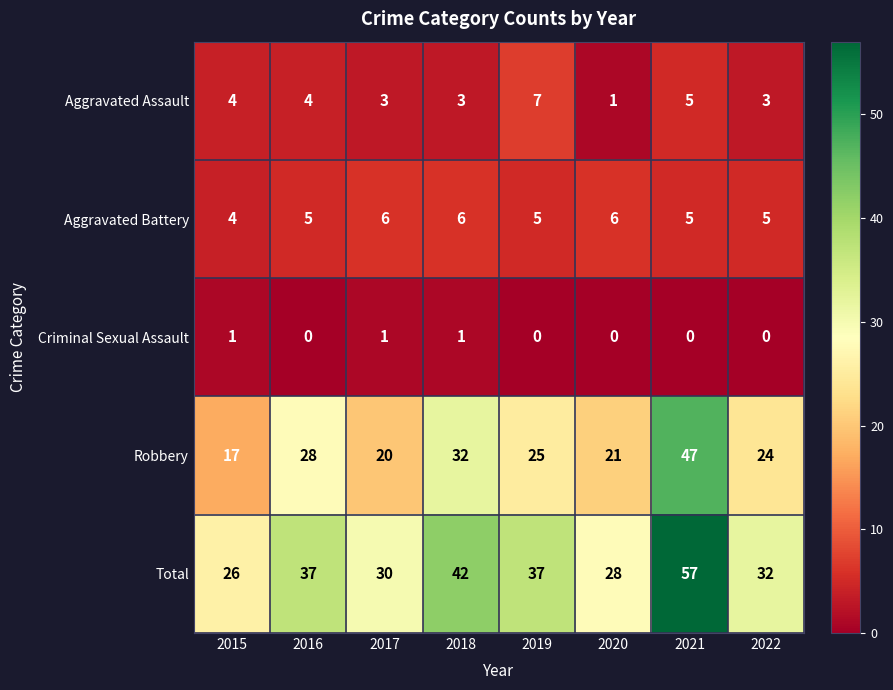

List the labels in order of Robbery value, smallest first.

2015, 2017, 2020, 2022, 2019, 2016, 2018, 2021